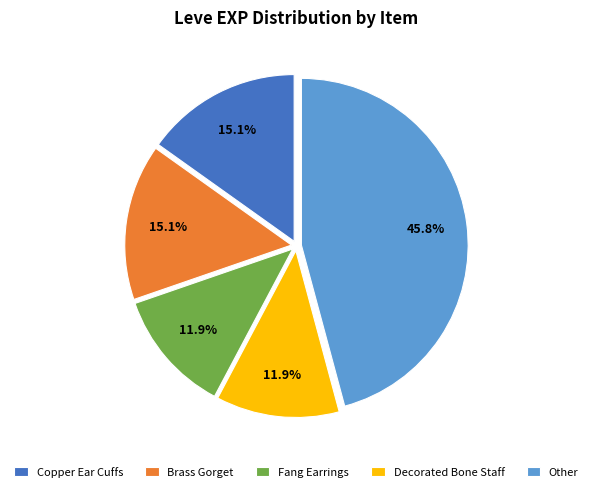

Between Decorated Bone Staff and Brass Gorget, which is larger?

Brass Gorget